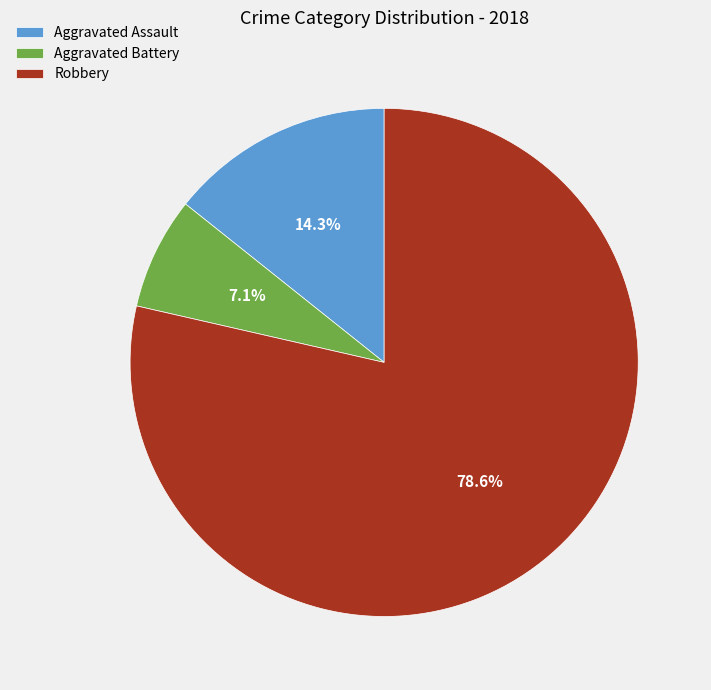

How much of the chart is everything except Aggravated Assault?

85.7%